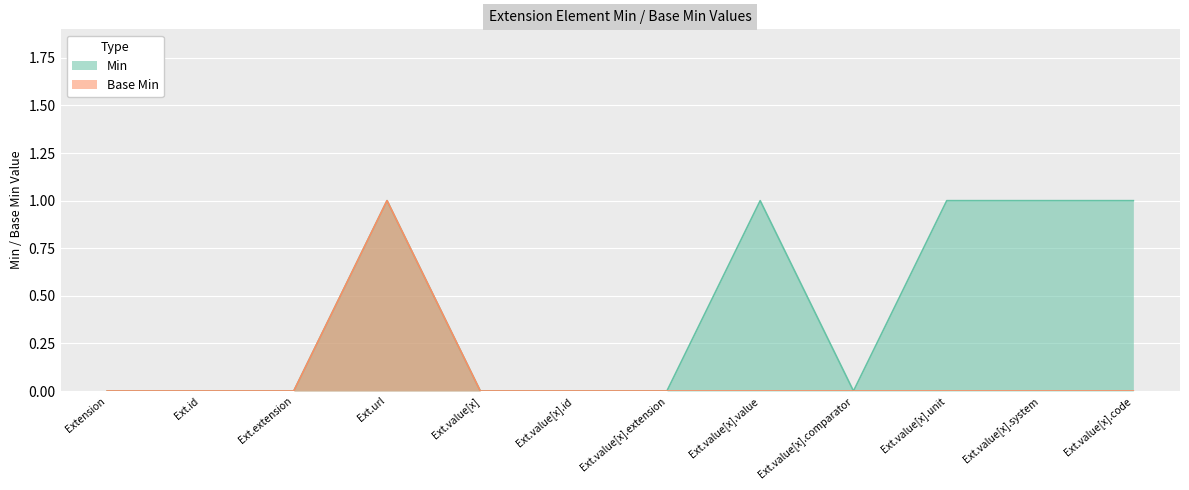

True or false: Min and Base Min cross at least once.

False